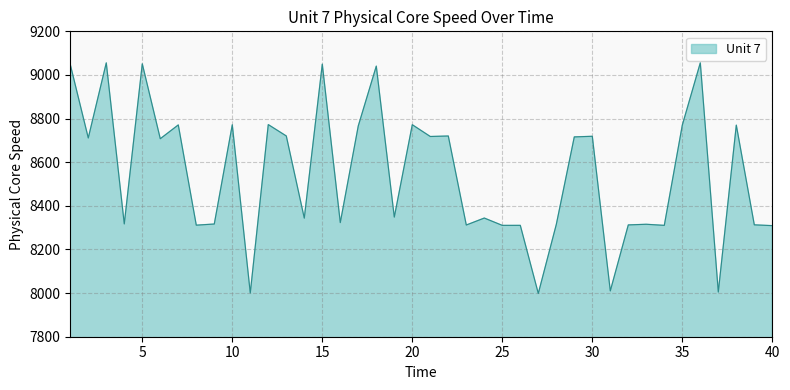

What is the smallest value displayed?

7998.4